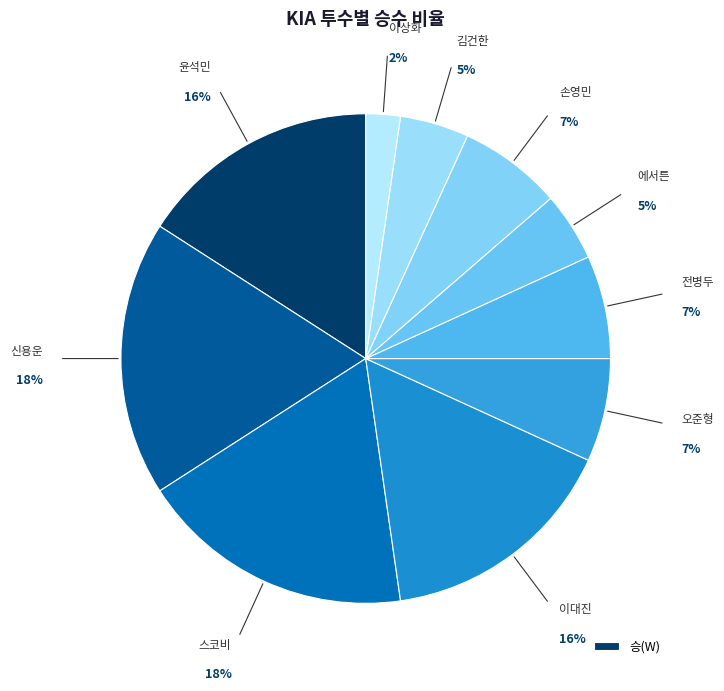

To the nearest percent, what is the average slice percentage?

10%